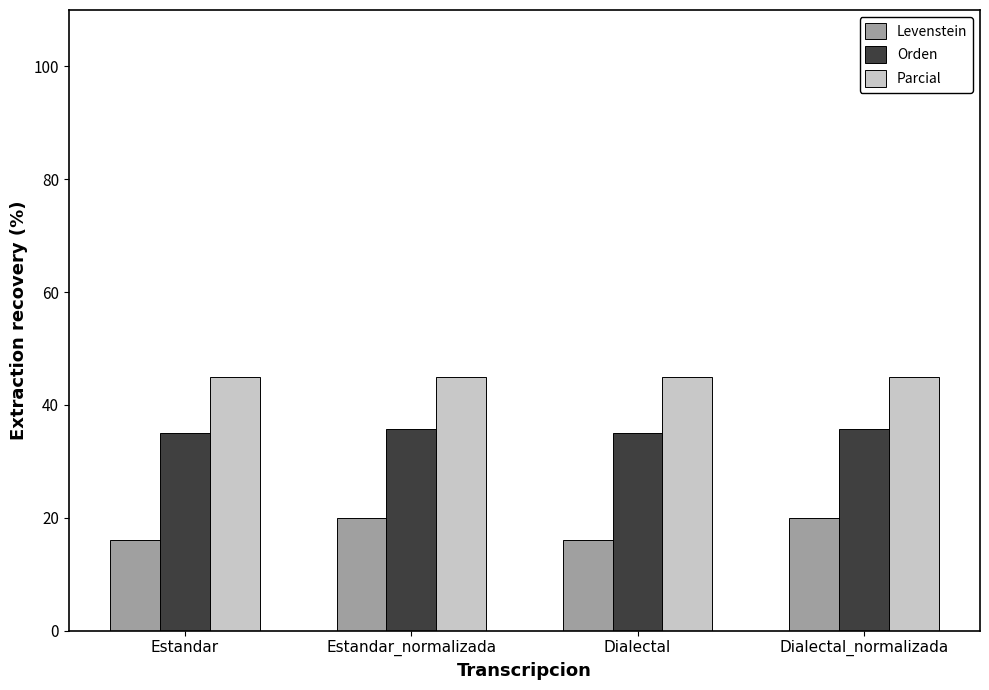

List the series in order of their peak value, lowest first.

Levenstein, Orden, Parcial